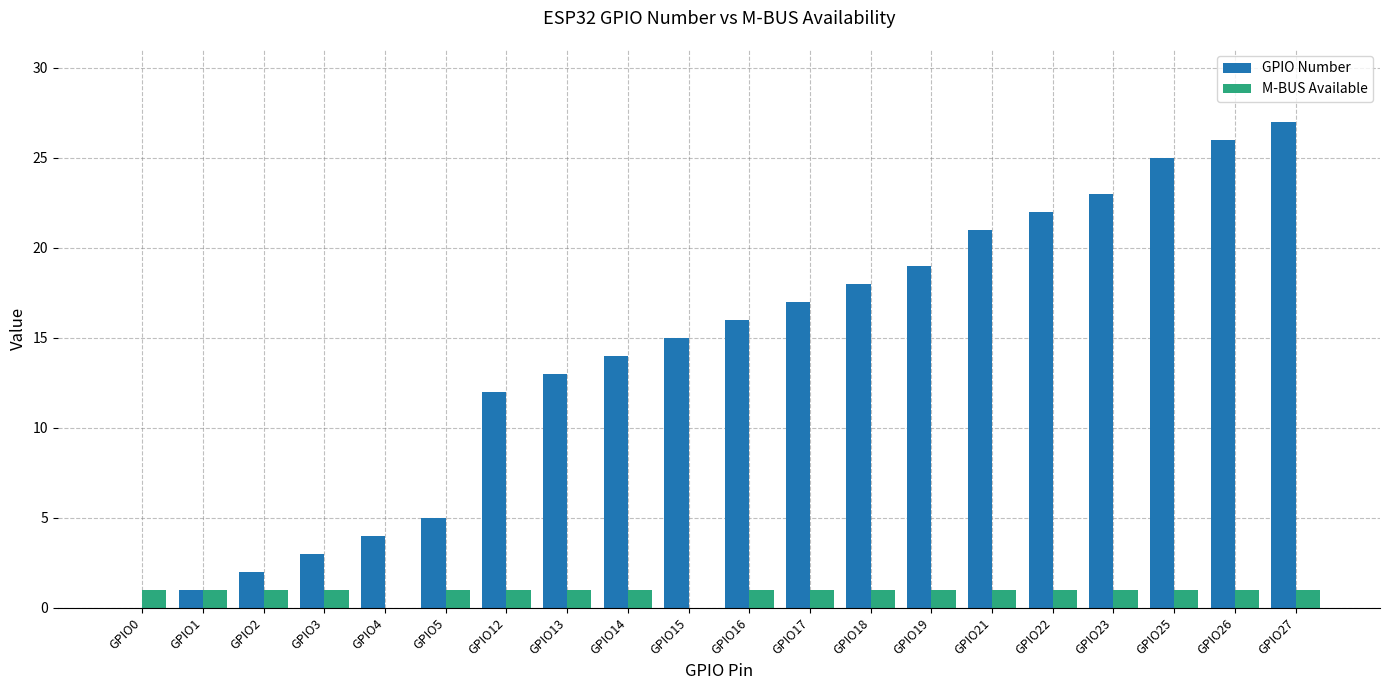

Between GPIO22 and GPIO26, which series saw the biggest shift?

GPIO Number